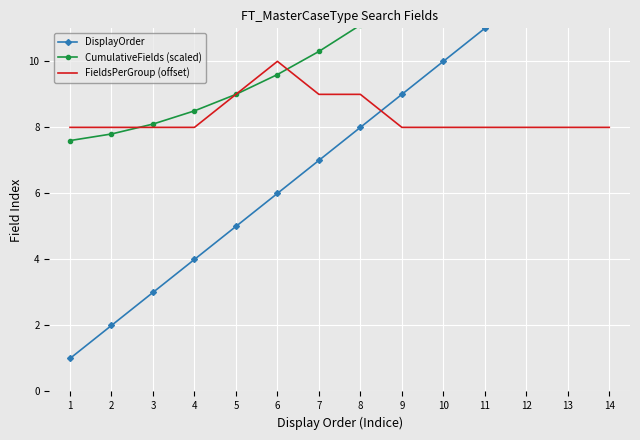

True or false: CumulativeFields (scaled) has more than 0 interior local peaks.

False